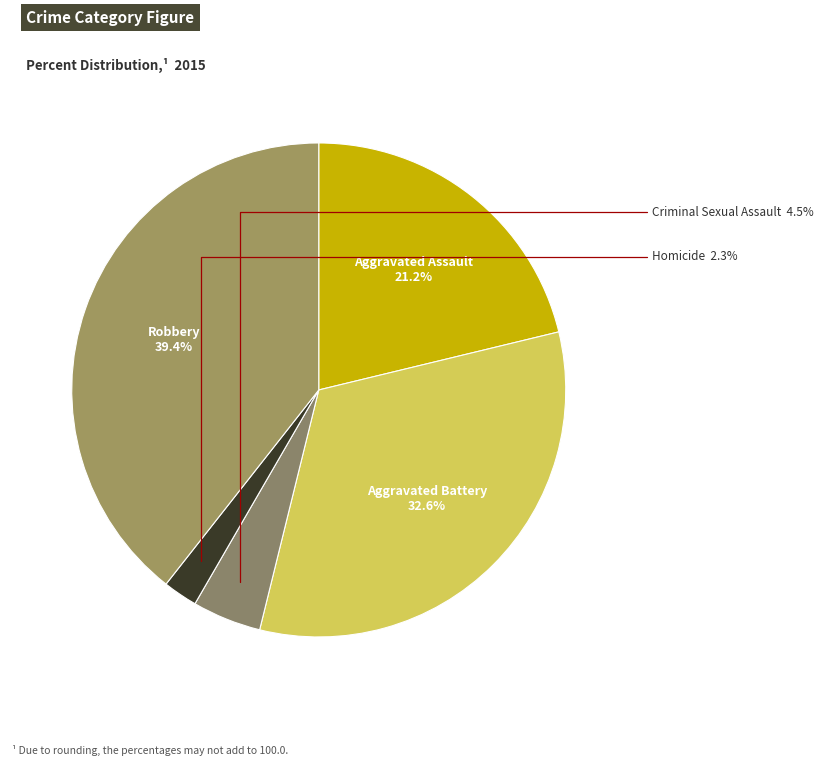

Count the number of slices in the pie.

5